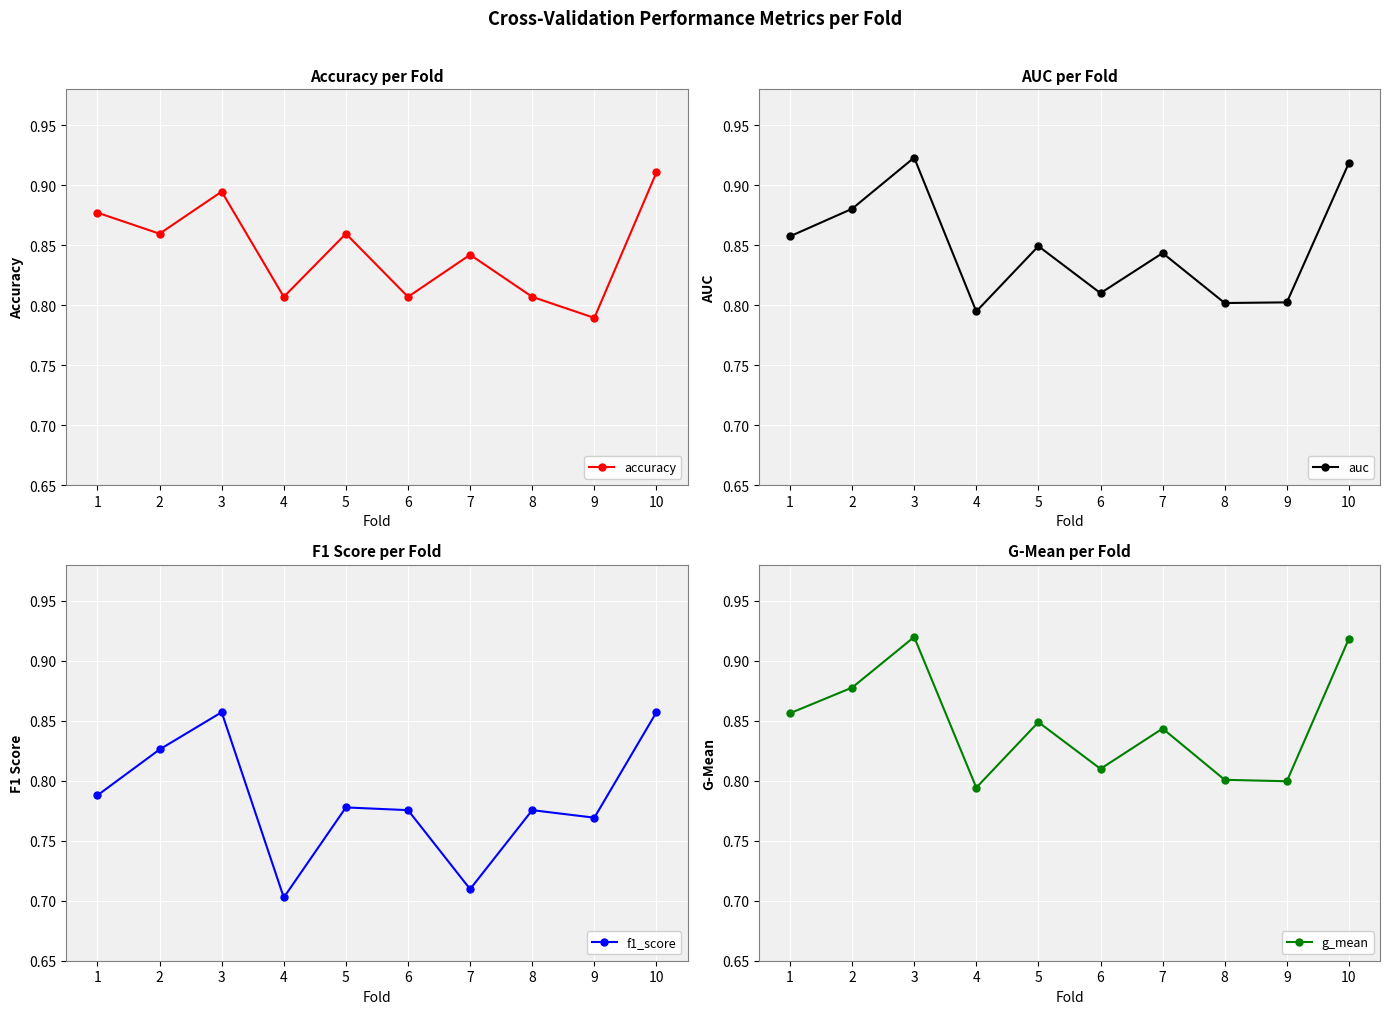

What is the value of the accuracy point at the 10th from the left?

0.9